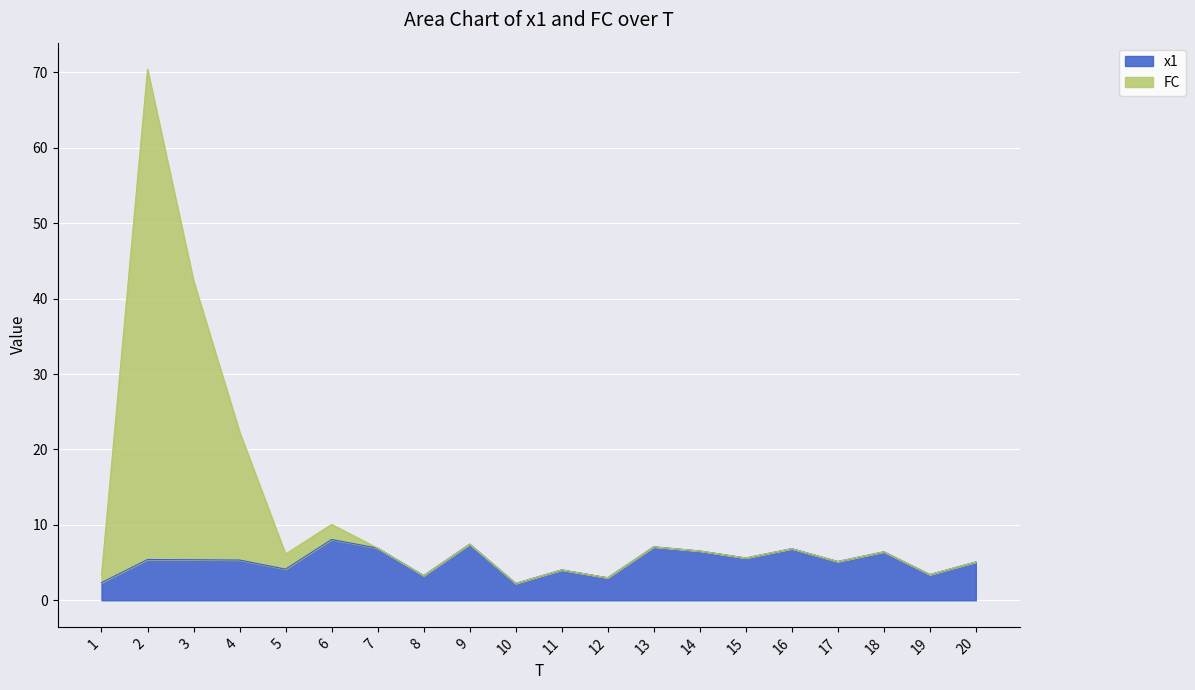

What are all the series names shown in the legend?

x1, FC